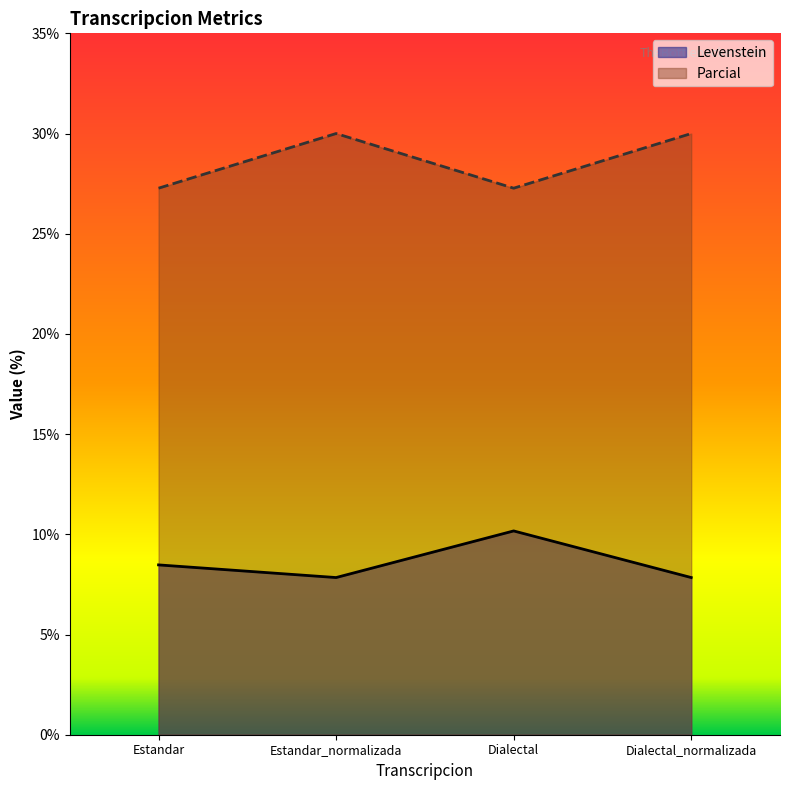

Does the chart display data point markers on the line(s)?

No